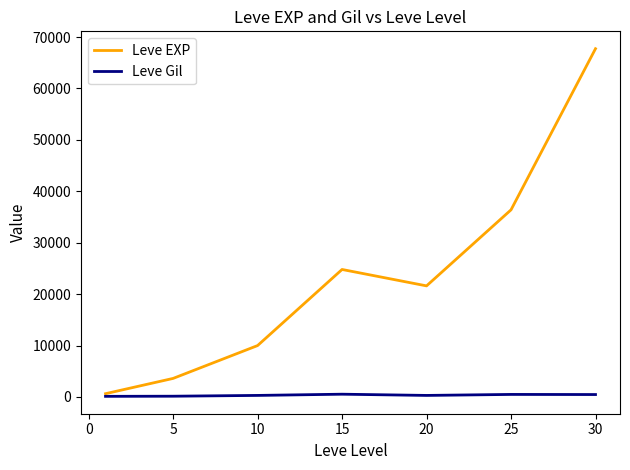

How many lines are shown in the chart?

2